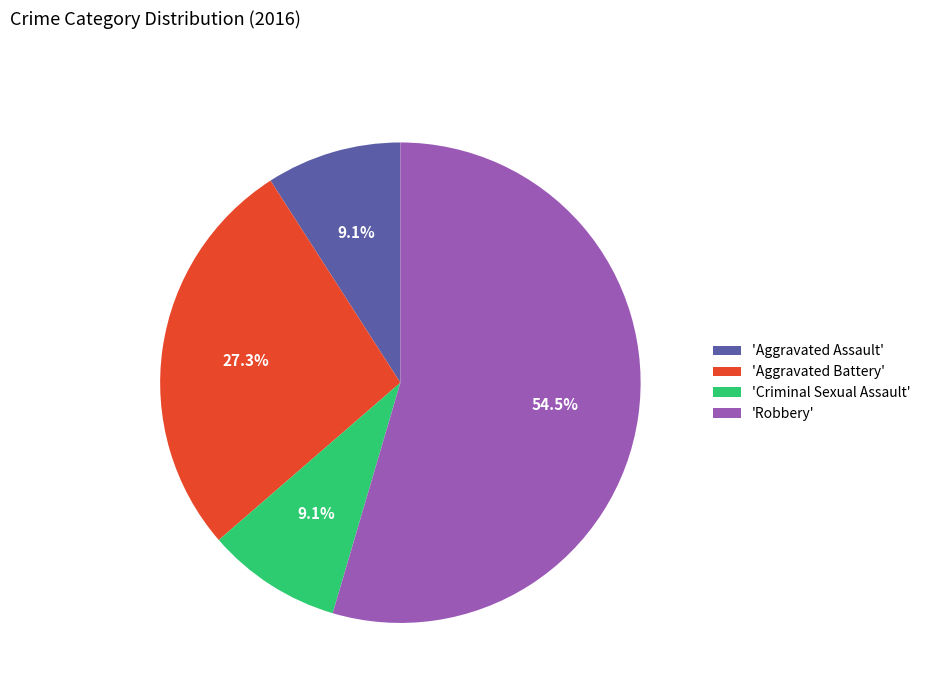

How much of the chart is everything except 'Aggravated Battery'?

72.7%